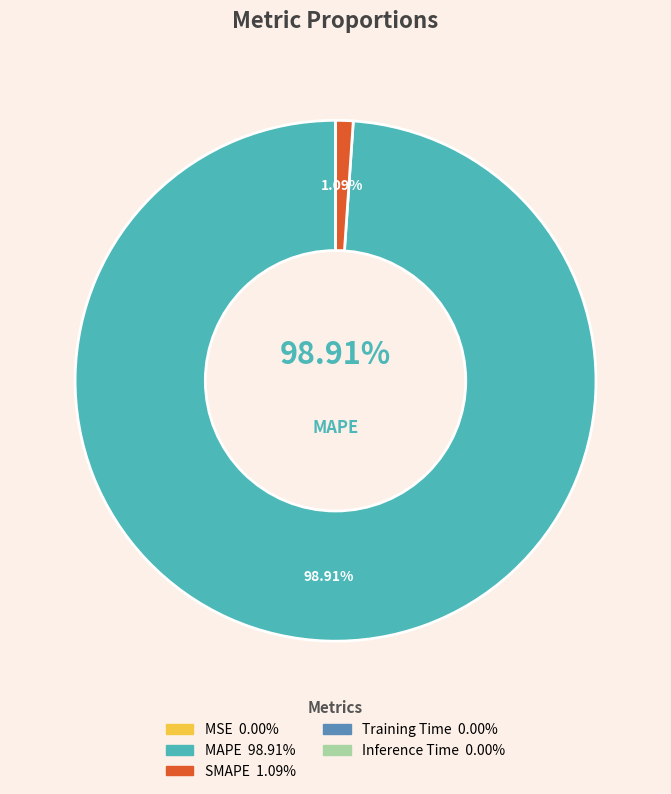

To the nearest percent, what is the combined percentage of MAPE and Training Time?

99%